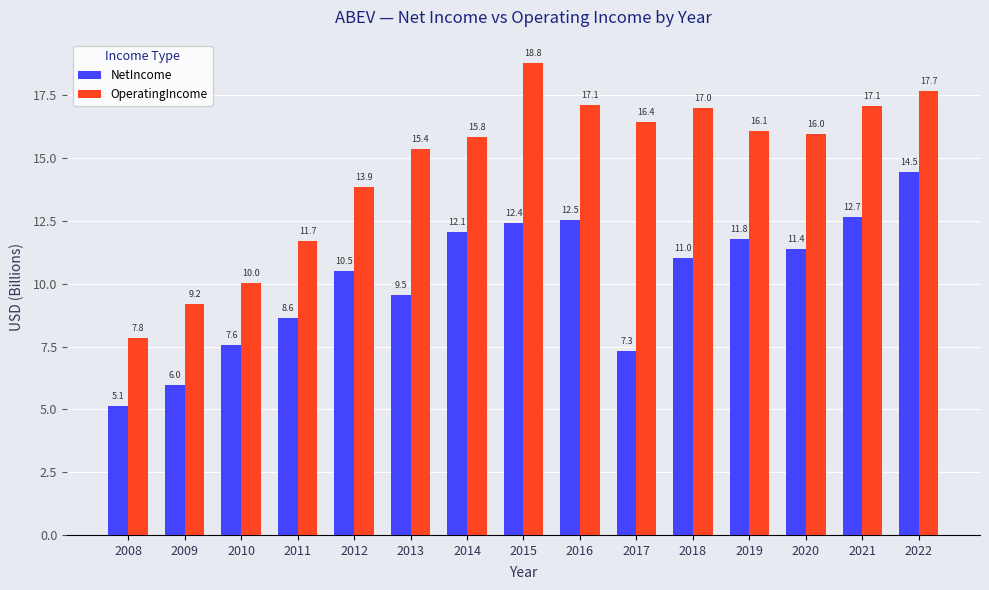

What is the minimum value for NetIncome?

5.1